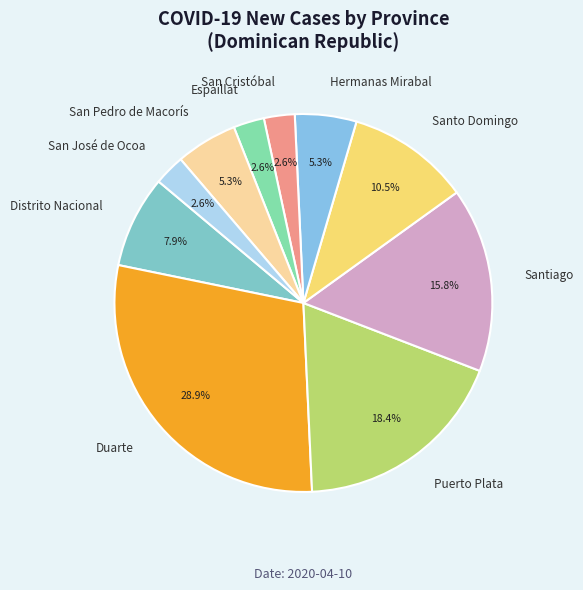

To the nearest percent, what is the difference between the Distrito Nacional and Duarte slice percentages?

21%